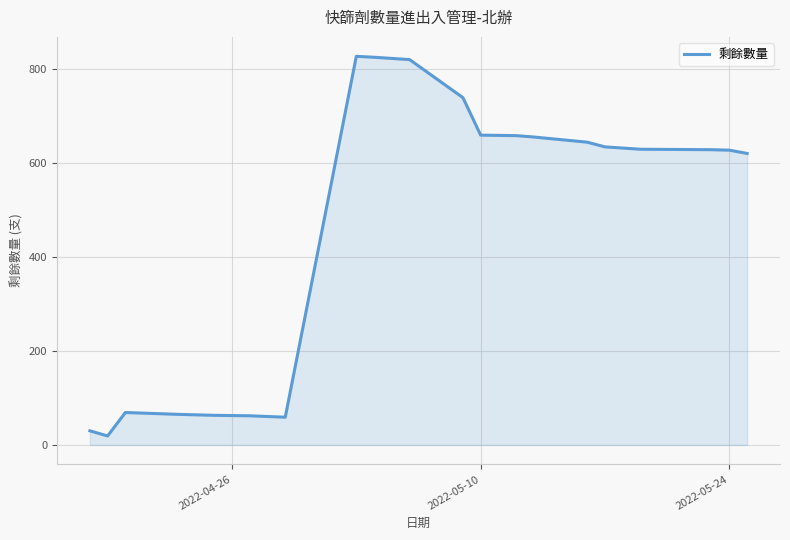

What is the smallest value displayed?

19